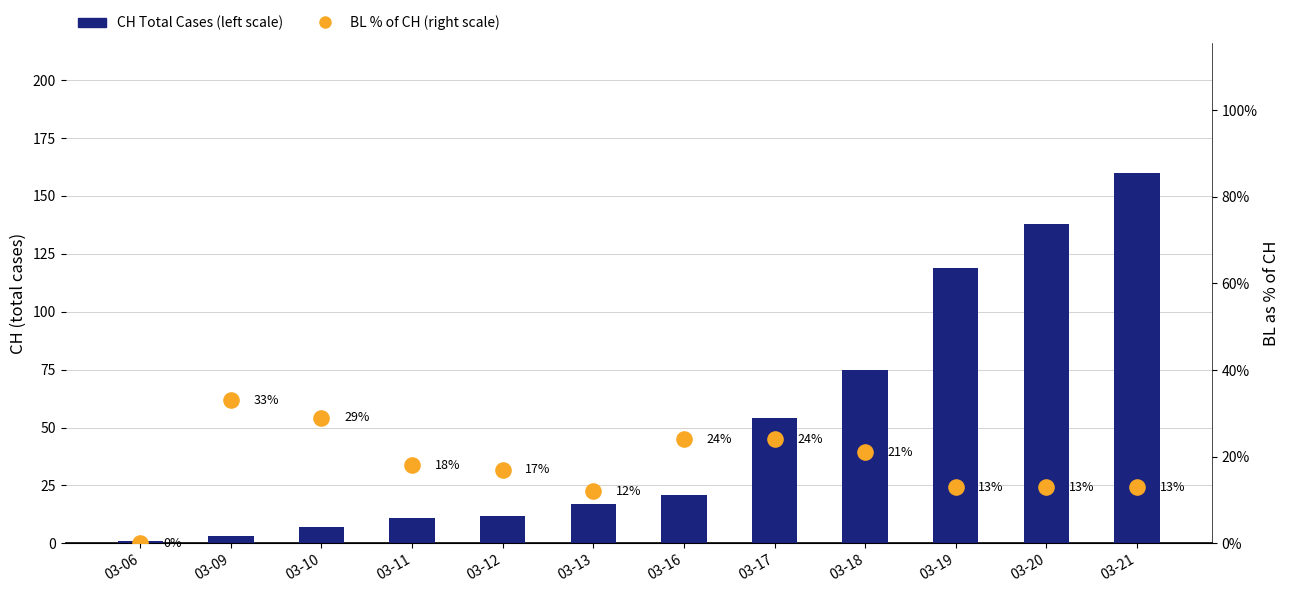

Which series has the largest Y range (max minus min)?

CH Total Cases (left scale)